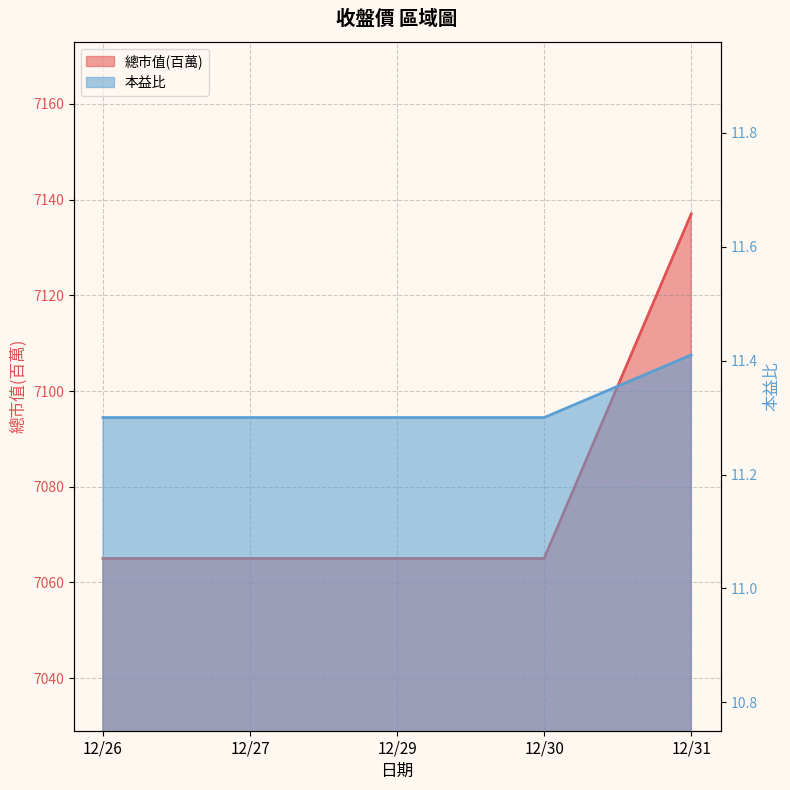

What is the highest value of the 總市值(百萬) series?

7137.0